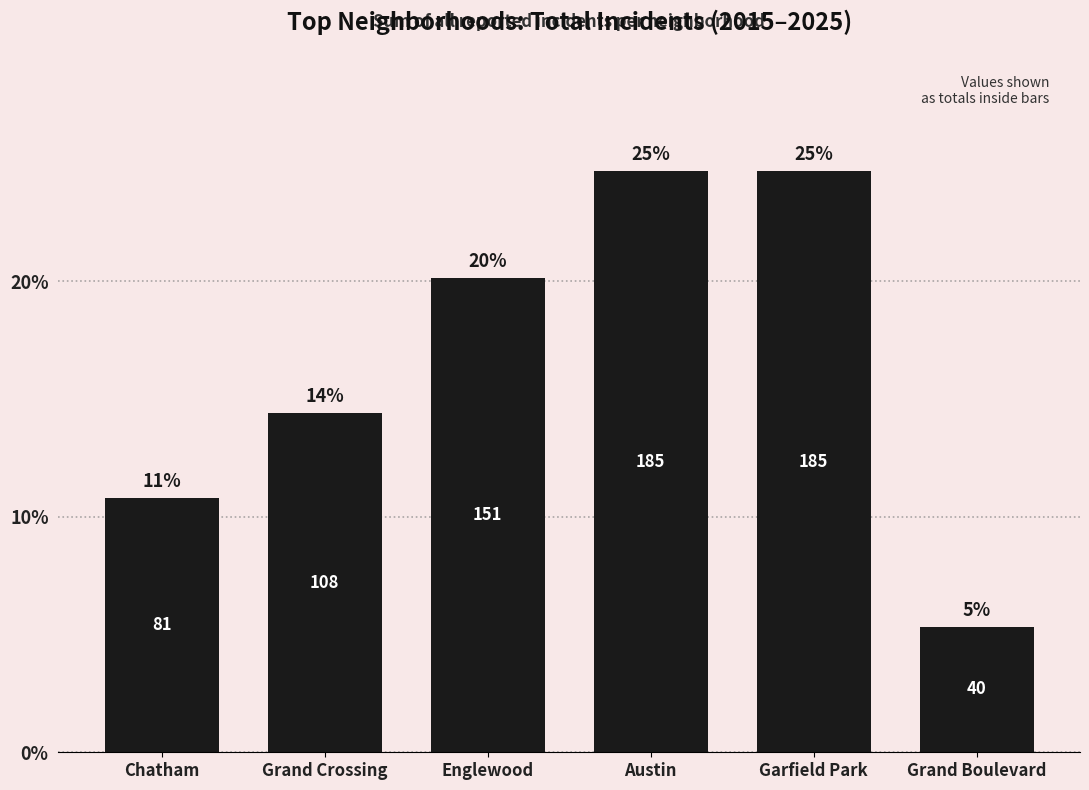

Reading right to left, list all the values displayed in this chart.

Grand Boulevard=5.3	Garfield Park=24.7	Austin=24.7	Englewood=20.1	Grand Crossing=14.4	Chatham=10.8